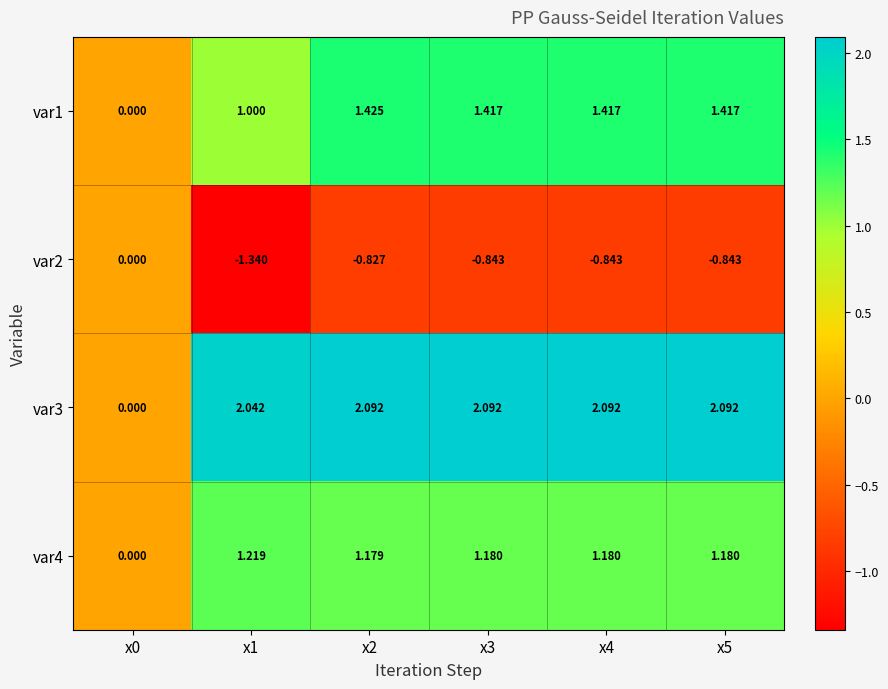

What is the spread (max minus min) of values at x3?

2.9